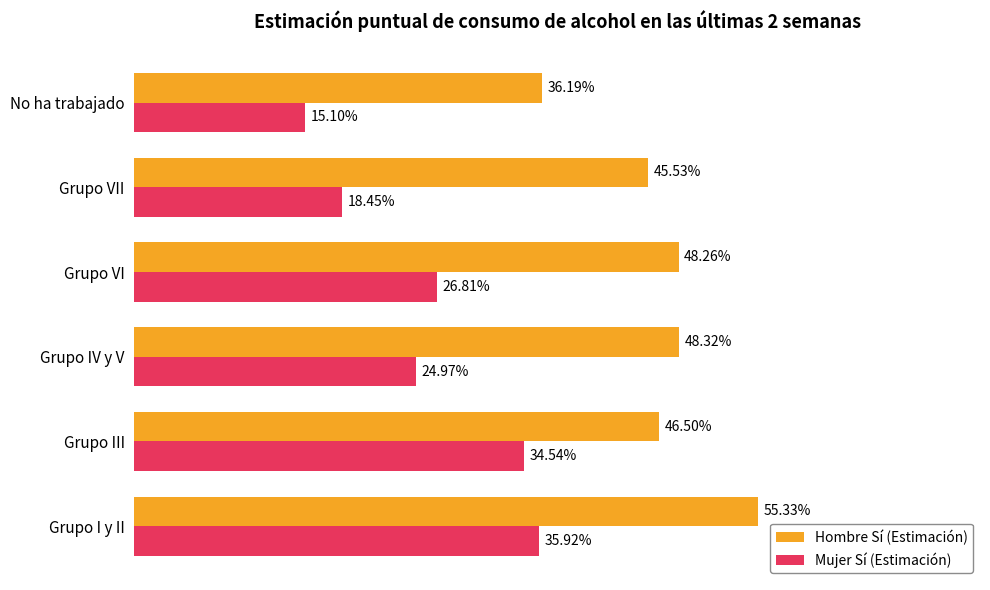

What is the maximum value for Hombre Sí (Estimación)?

0.6